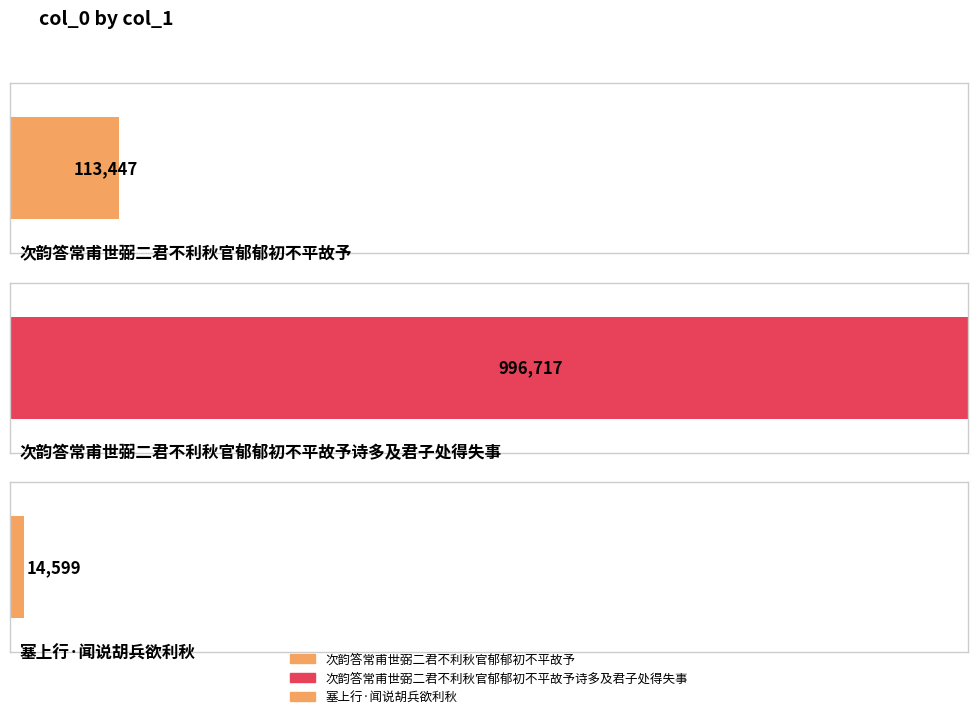

Rank the categories by value from lowest to highest.

塞上行·闻说胡兵欲利秋, 次韵答常甫世弼二君不利秋官郁郁初不平故予, 次韵答常甫世弼二君不利秋官郁郁初不平故予诗多及君子处得失事